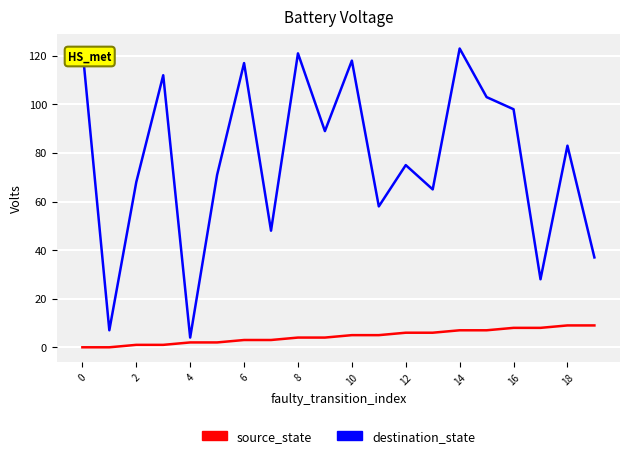

Which series has the widest spread of values?

destination_state